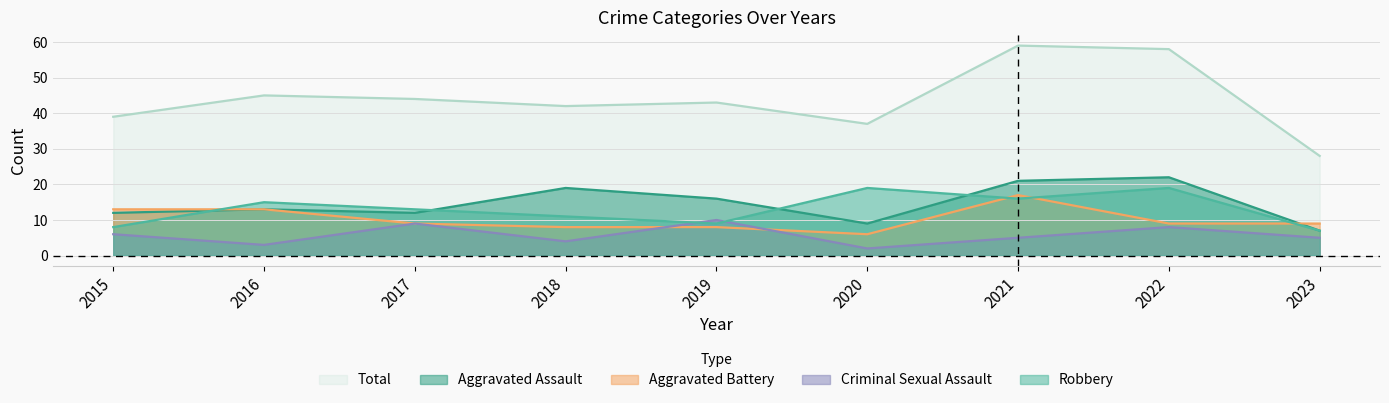

How many data points in Total are above 43?

4